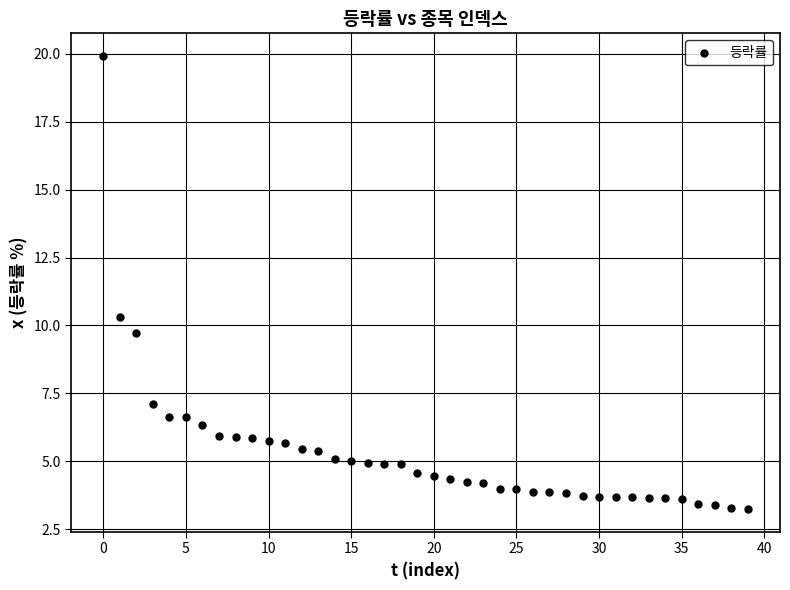

What is the range of Y values (max minus min)?

16.7